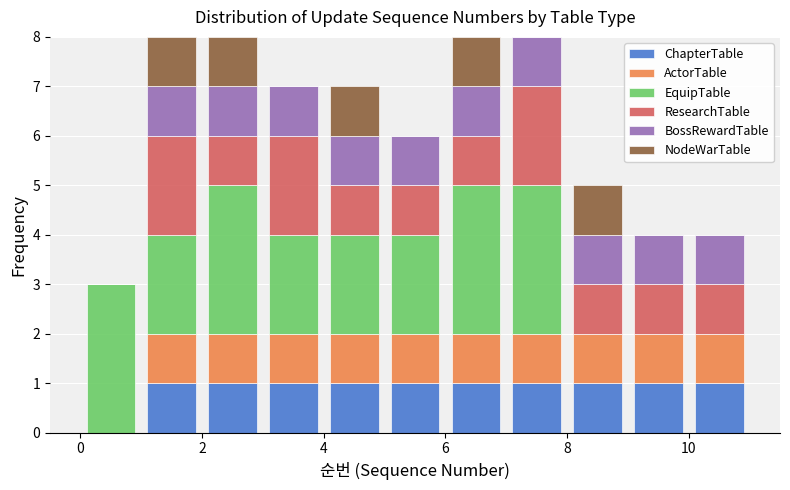

Reading left to right, list every stacked bar in this chart as the range it spans on the x-axis followed by its total height. The values are not printed on the chart, so give them approximately, as read against the axis.

0 to 1: 3
1 to 2: 8
2 to 3: 8
3 to 4: 7
4 to 5: 7
5 to 6: 6
6 to 7: 8
7 to 8: 8
8 to 9: 5
9 to 10: 4
10 to 11: 4